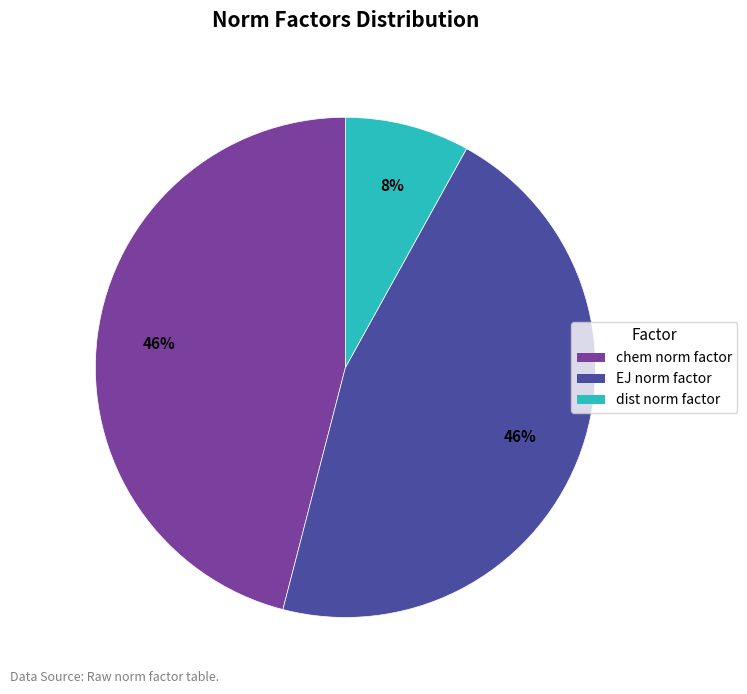

Does any single category account for the majority?

No